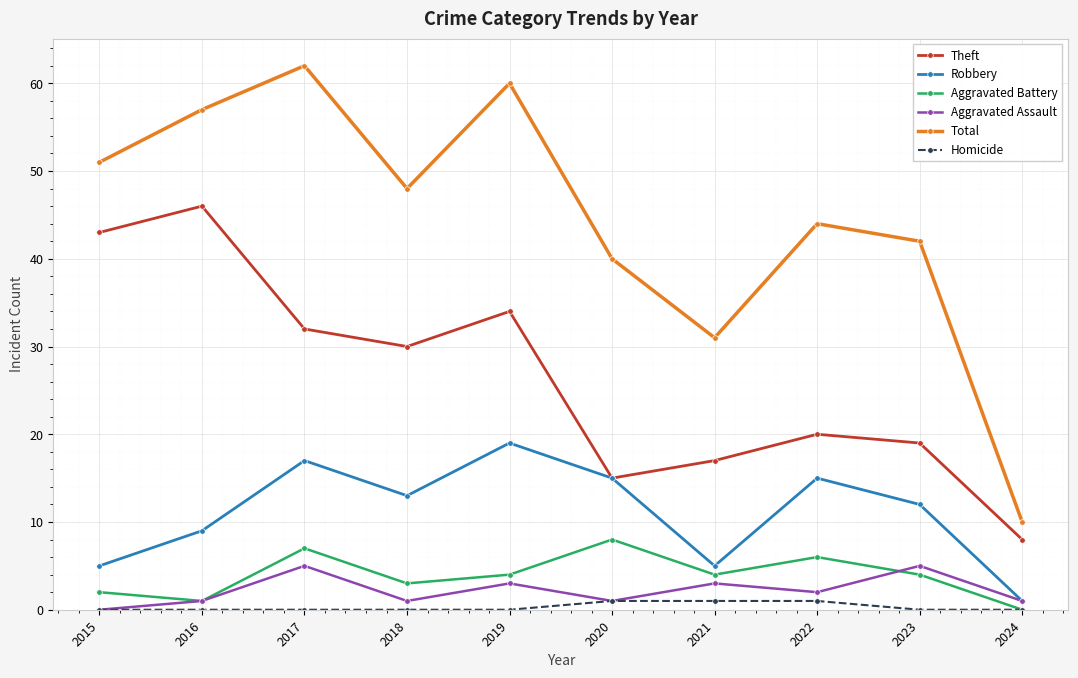

At which label does Total reach its peak?

2017